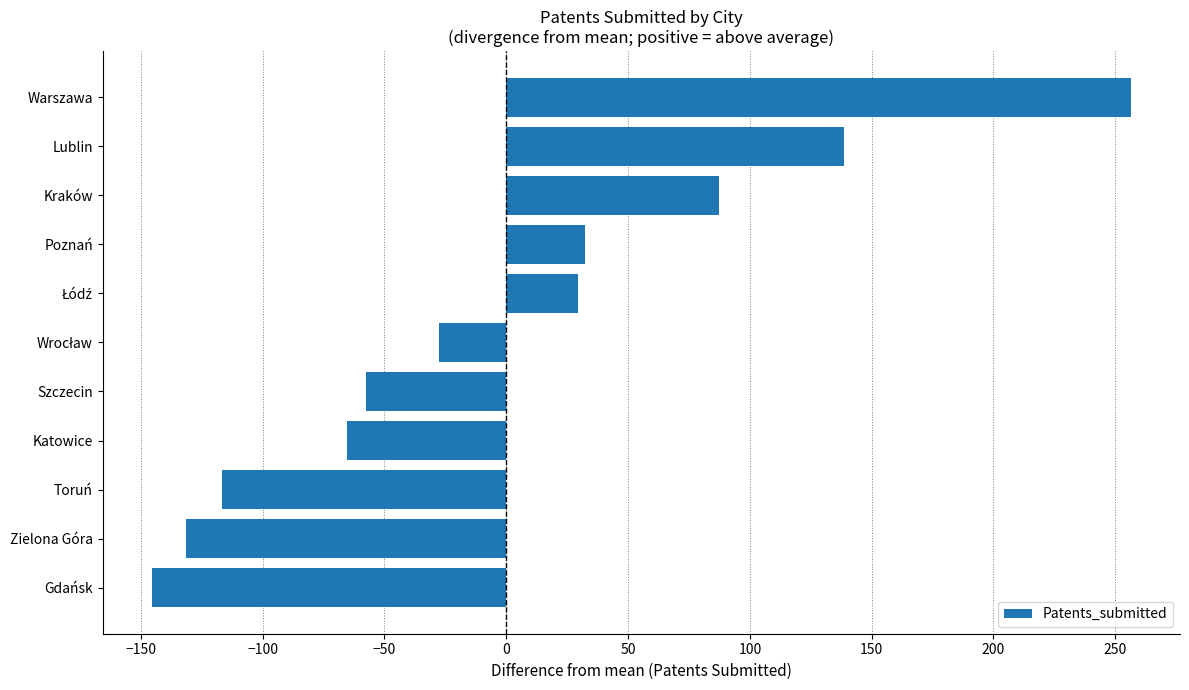

How many categories are shown in the chart?

11